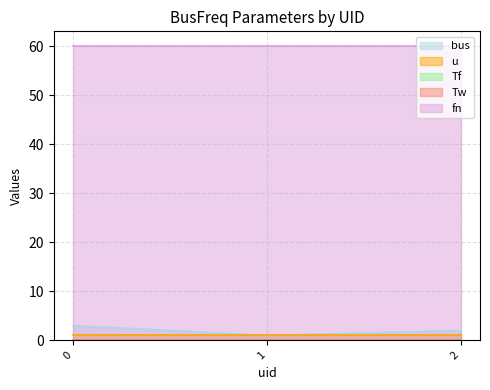

Does the chart display data point markers on the line(s)?

No